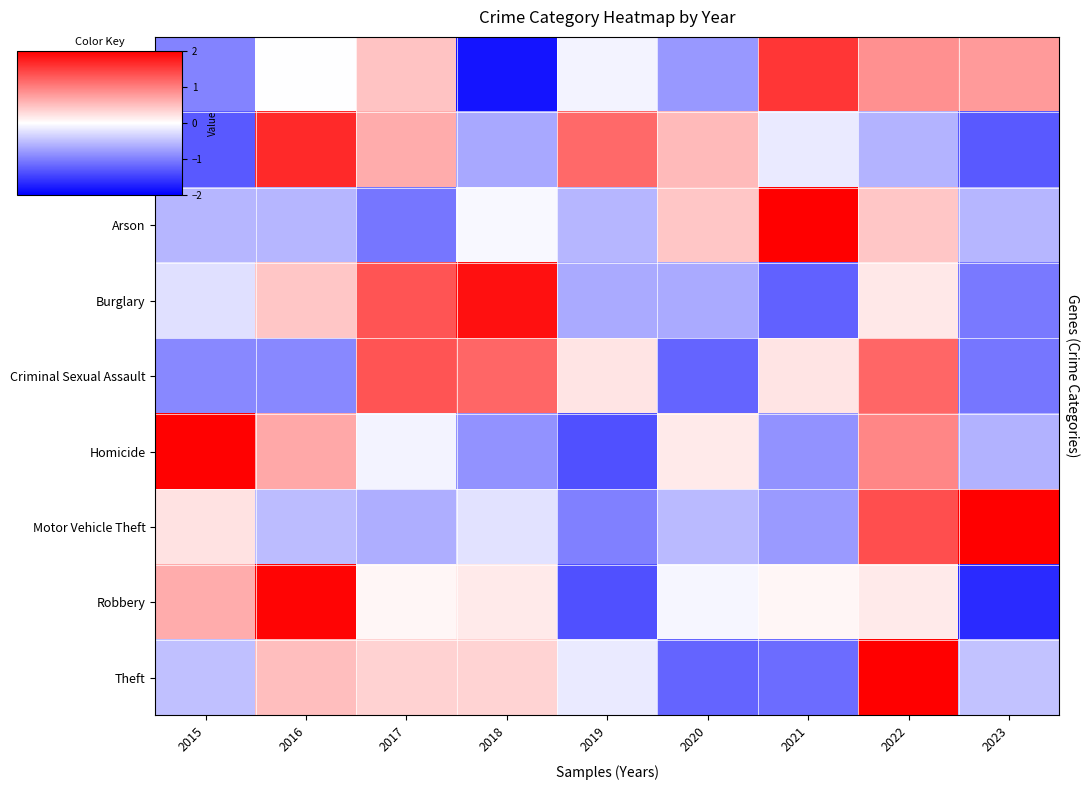

At 2020, list the series in order from smallest to largest.

Theft, Criminal Sexual Assault, Aggravated Assault, Burglary, Motor Vehicle Theft, Robbery, Homicide, Arson, Aggravated Battery